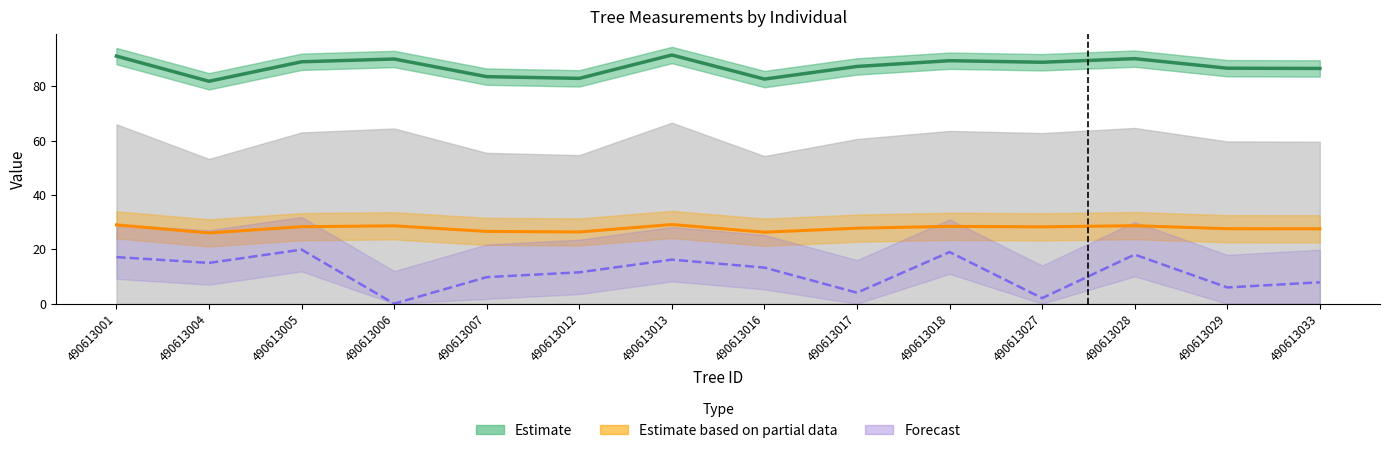

What is the value of the Estimate (circunferencia_normal) point at the 13th from the left?

86.6